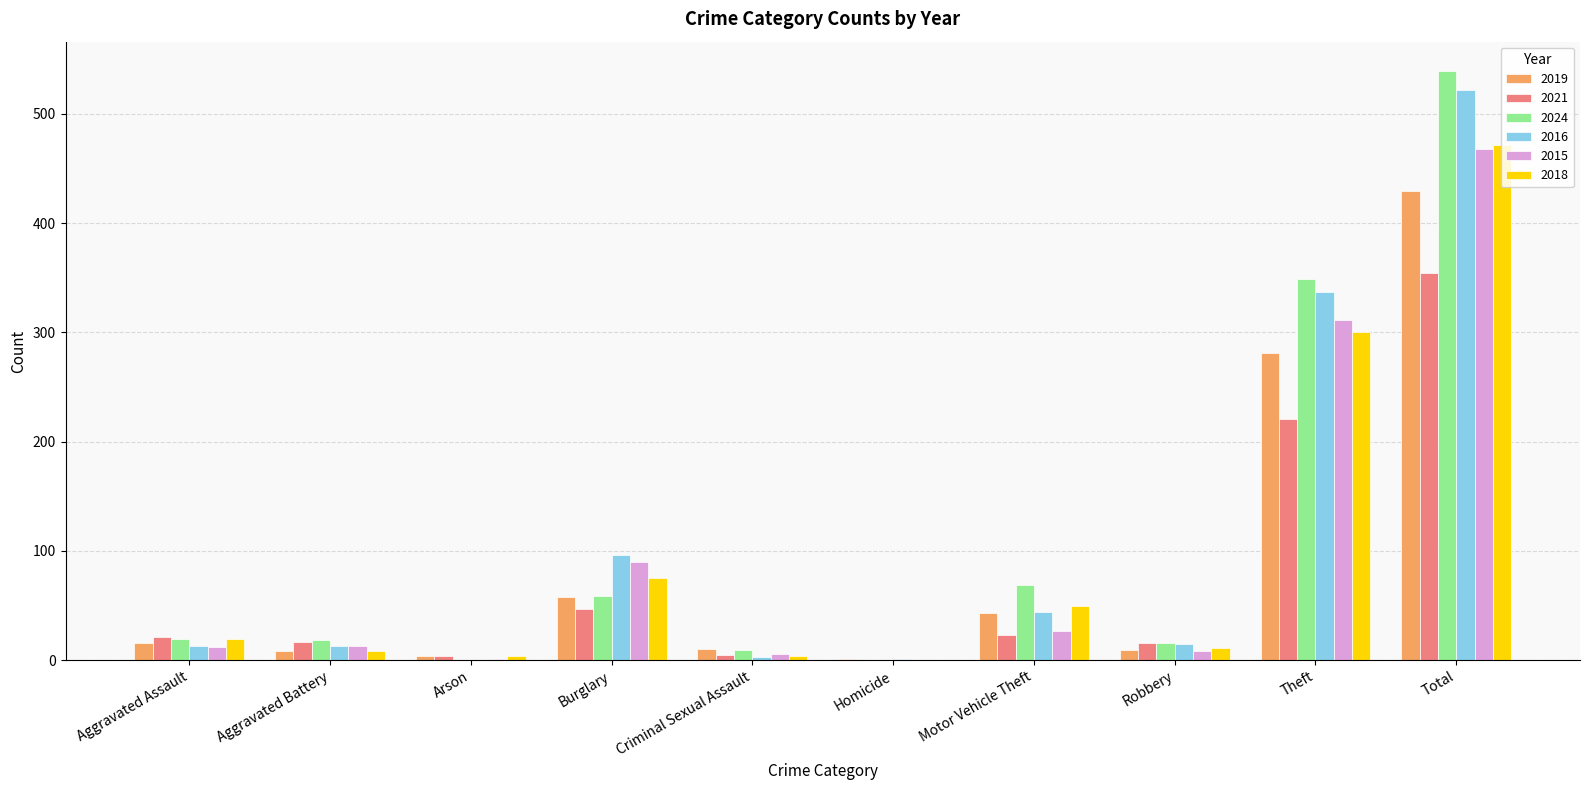

Which category has the highest value in the 2021 series?

Total